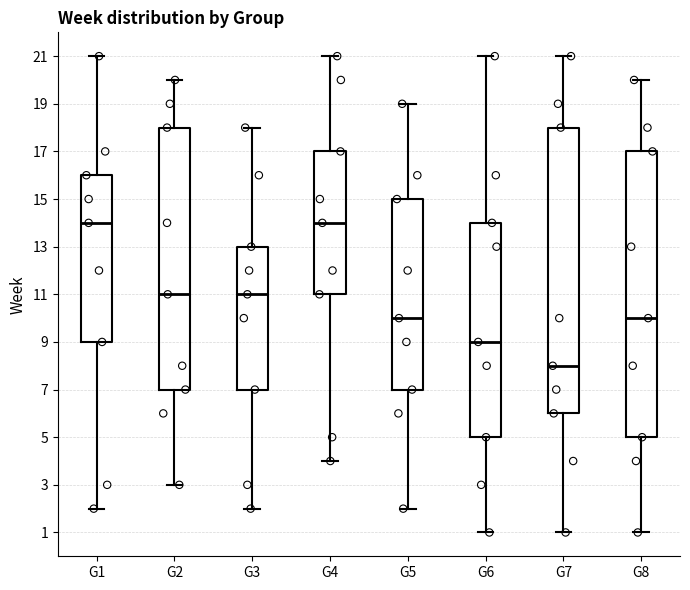

Reading left to right, read every box against the y-axis: the position of its median line, the range the box covers, and the ends of its whiskers. The values are not printed on the chart, so give them approximately, as read against the axis.

G1: median 14, box 9 to 16, whiskers 2 to 21
G2: median 11, box 7 to 18, whiskers 3 to 20
G3: median 11, box 7 to 13, whiskers 2 to 18
G4: median 14, box 11 to 17, whiskers 4 to 21
G5: median 10, box 7 to 15, whiskers 2 to 19
G6: median 9, box 5 to 14, whiskers 1 to 21
G7: median 8, box 6 to 18, whiskers 1 to 21
G8: median 10, box 5 to 17, whiskers 1 to 20